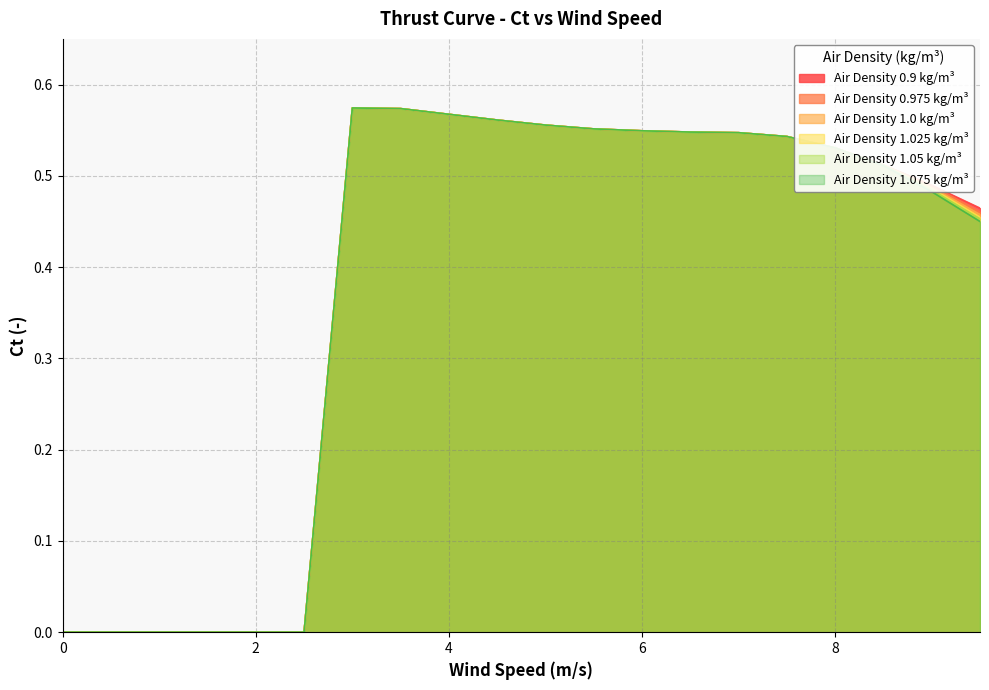

What position from the left is 8.5?

18